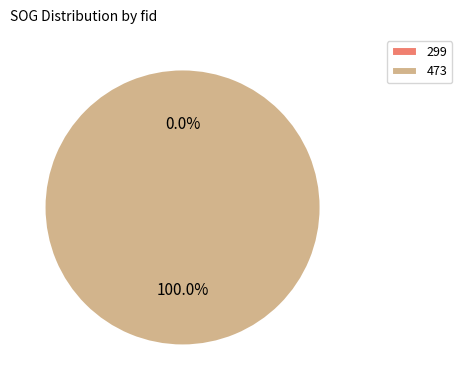

Is it true that 299 is 10% of the pie?

False